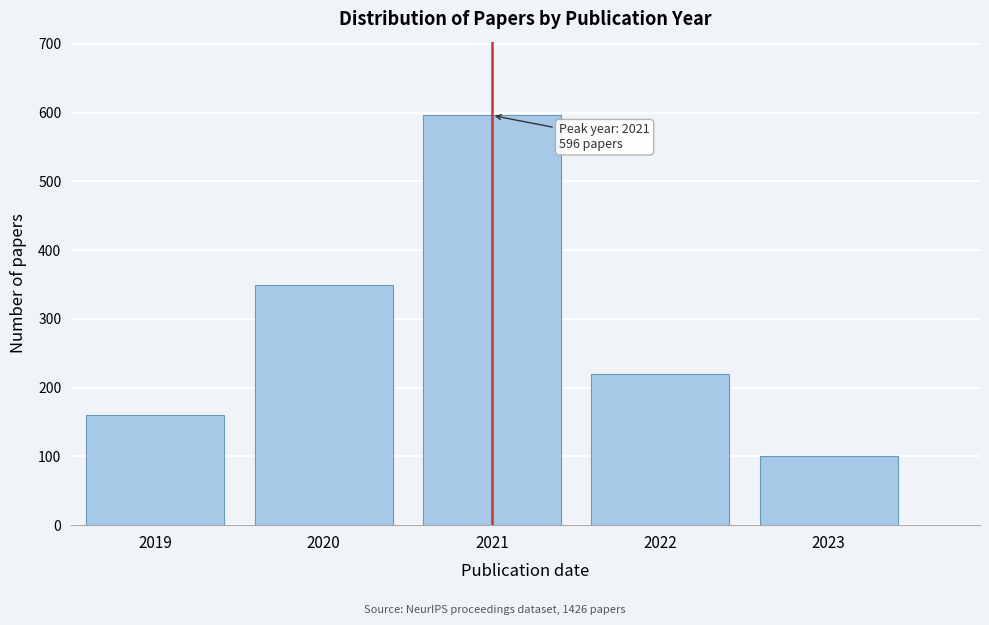

Reading right to left, extract all data points from this chart.

2023=100	2022=220	2021=596	2020=350	2019=160